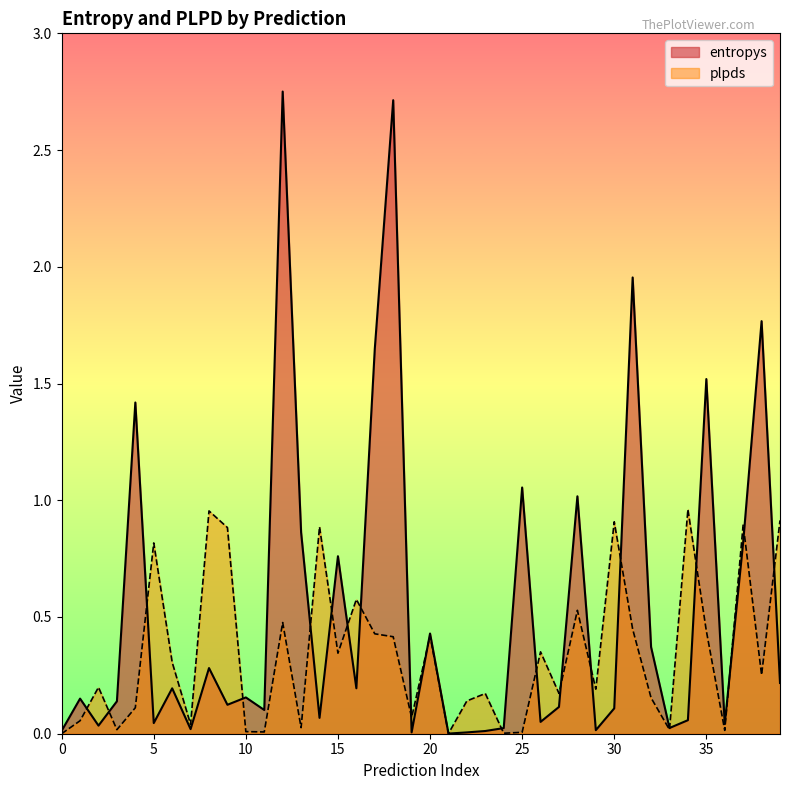

Reading left to right, transcribe all the data shown in this chart.

entropys: 0.0	0.2	0.0	0.1	1.4	0.0	0.2	0.0	0.3	0.1	0.2	0.1	2.8	0.9	0.1	0.8	0.2	1.6	2.7	0.0	0.4	0.0	0.0	0.0	0.0	1.1	0.1	0.1	1.0	0.0	0.1	2.0	0.4	0.0	0.1	1.5	0.0	0.8	1.8	0.2
plpds: 0.0	0.1	0.2	0.0	0.1	0.8	0.3	0.0	1.0	0.9	0.0	0.0	0.5	0.0	0.9	0.3	0.6	0.4	0.4	0.1	0.4	0.0	0.1	0.2	0.0	0.0	0.4	0.2	0.5	0.2	0.9	0.4	0.2	0.0	1.0	0.4	0.0	0.9	0.3	0.9